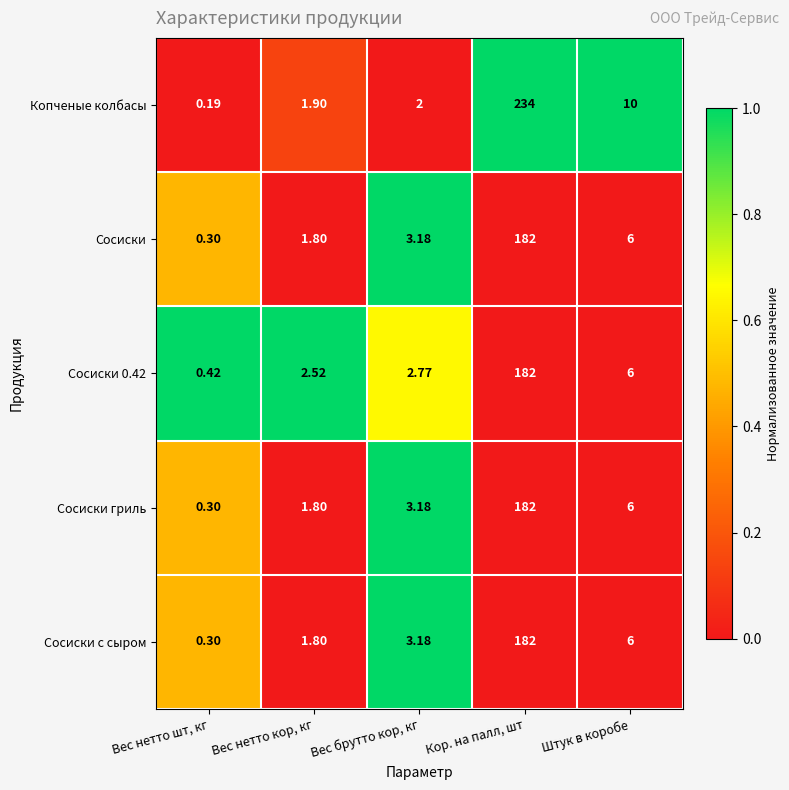

Which series has the largest total across all categories?

Копченые колбасы